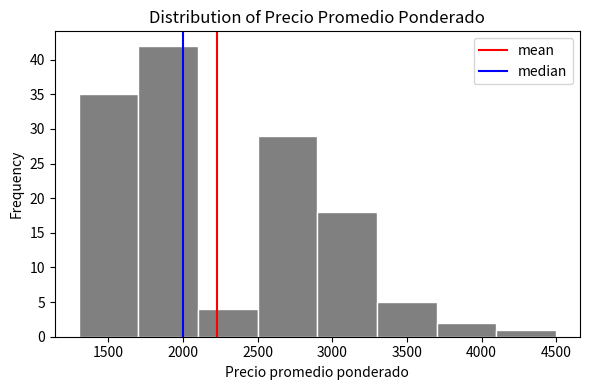

Which range on the x-axis has the tallest bar?

1700 to 2100